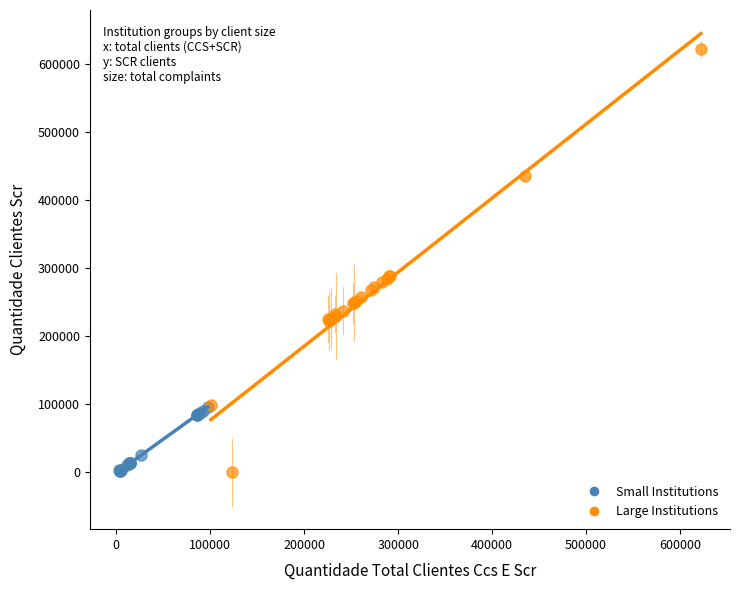

Which series has the widest spread of Y values?

Large Institutions